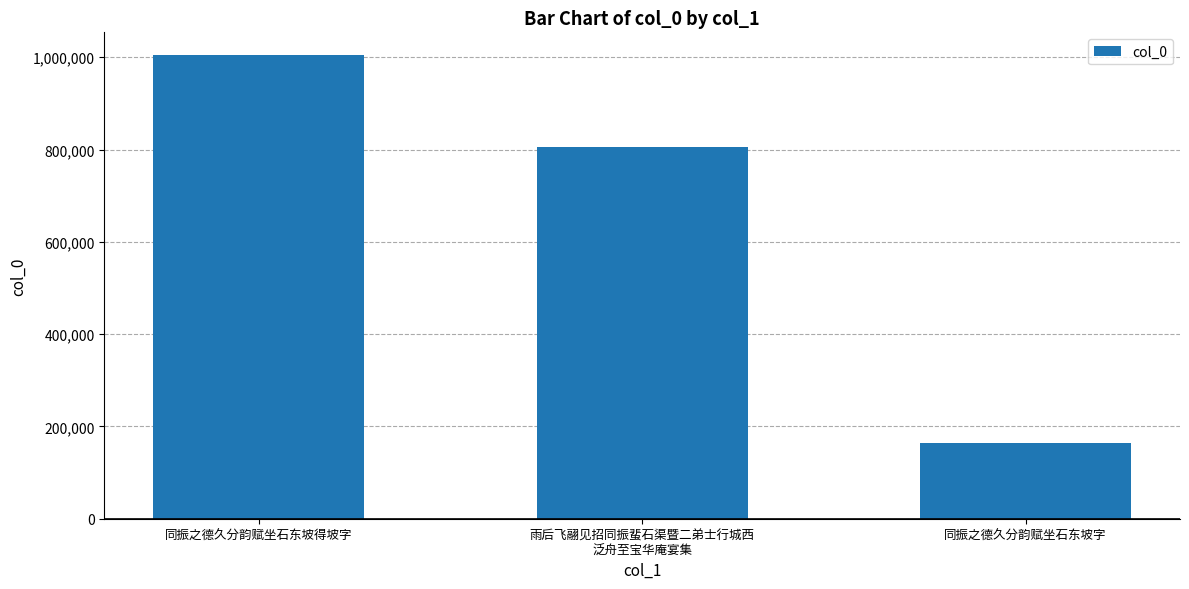

Reading right to left, extract all data points from this chart.

同振之德久分韵赋坐石东坡字=163659	雨后飞翮见招同振蜚石渠暨二弟士行城西
泛舟至宝华庵宴集=804560	同振之德久分韵赋坐石东坡得坡字=1003785